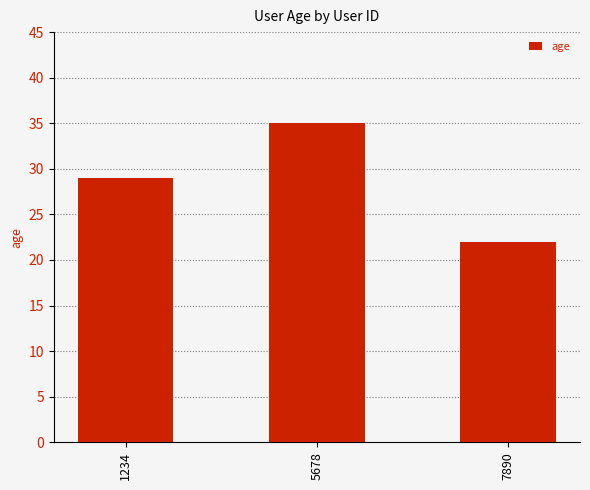

What is the change in value from 1234 to 7890?

-7